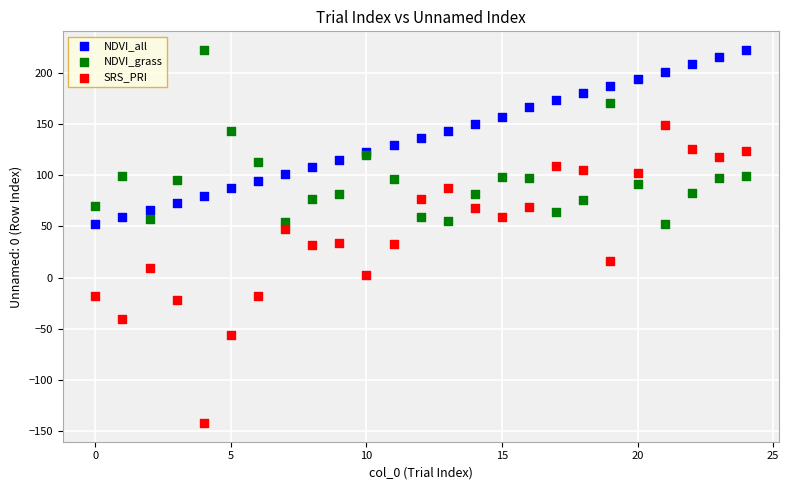

What is the X range (max minus min) for the scatter plot?

24.0